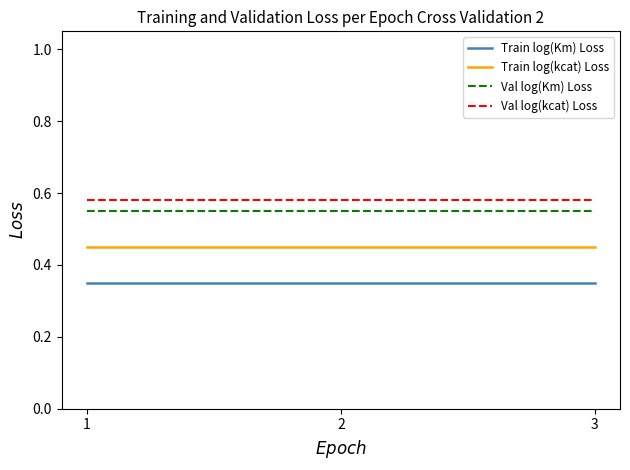

True or false: Train log(Km) Loss has a value of 0.1 at 2.

False